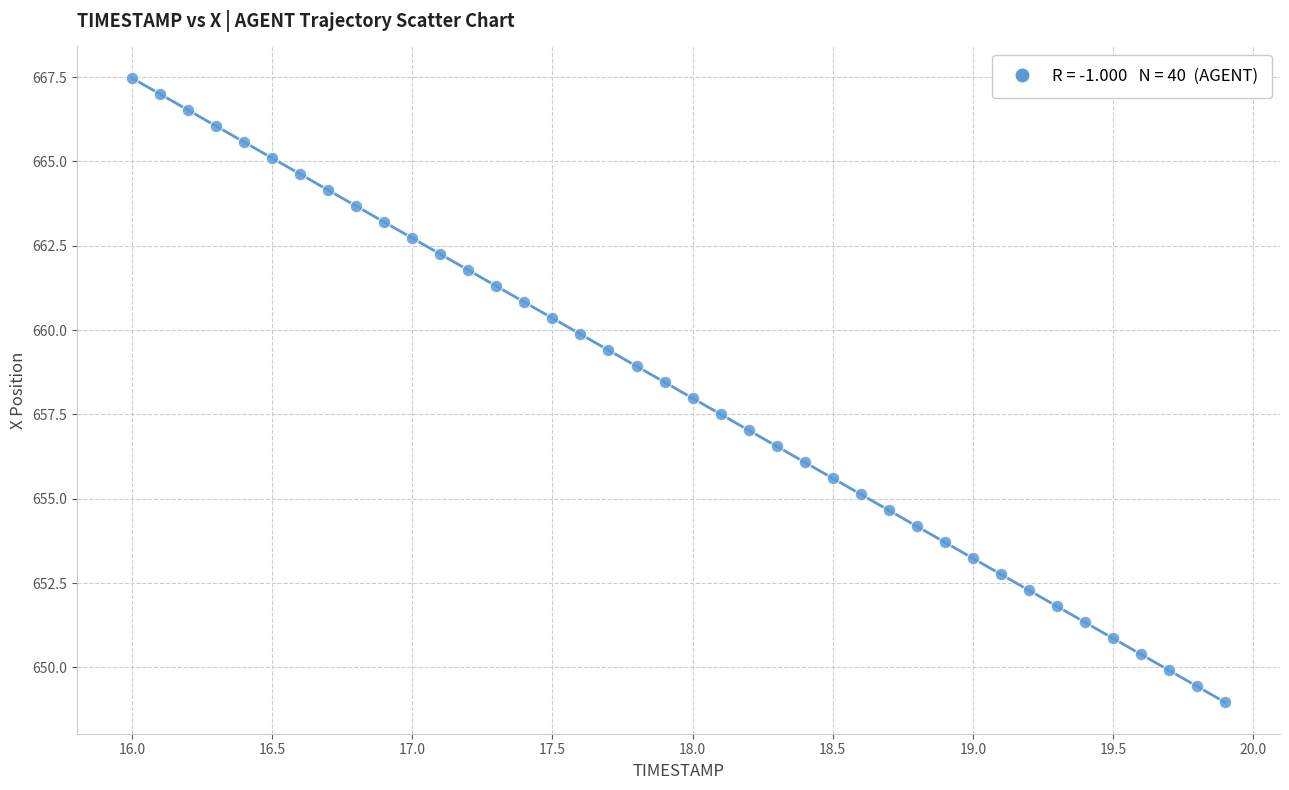

What is the range of Y values (max minus min)?

18.5